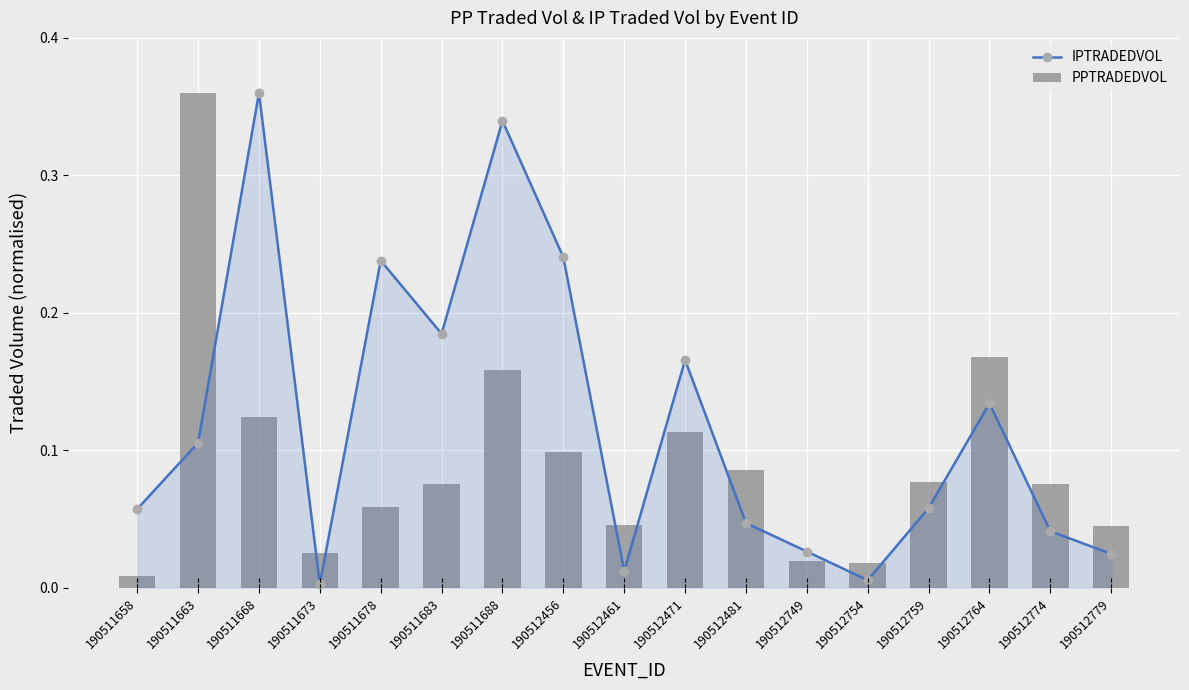

Which category has the lowest value across all series?

190511673